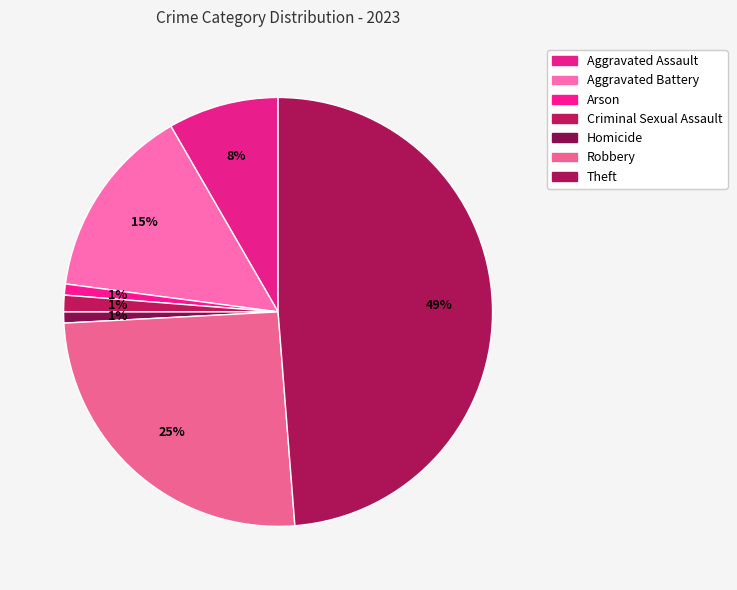

Which category has the smallest portion of the pie?

Arson